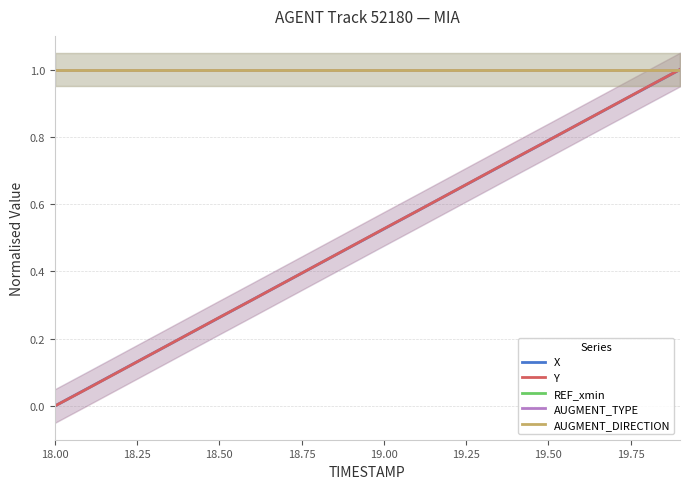

What is the total value across all series at 18.25?

3.1